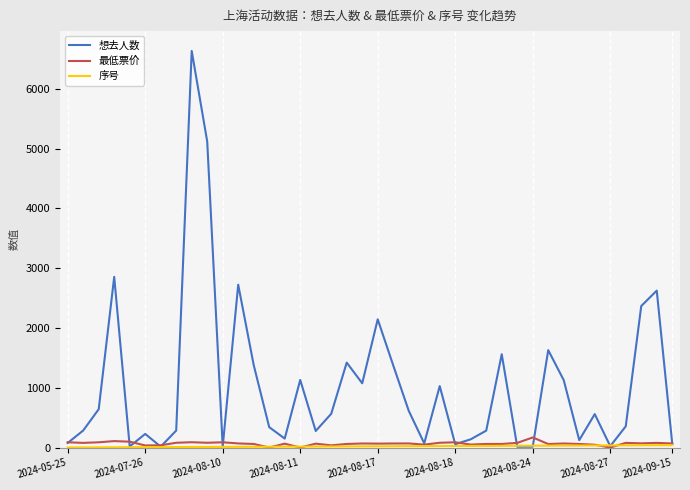

Which series has the largest total across all categories?

想去人数